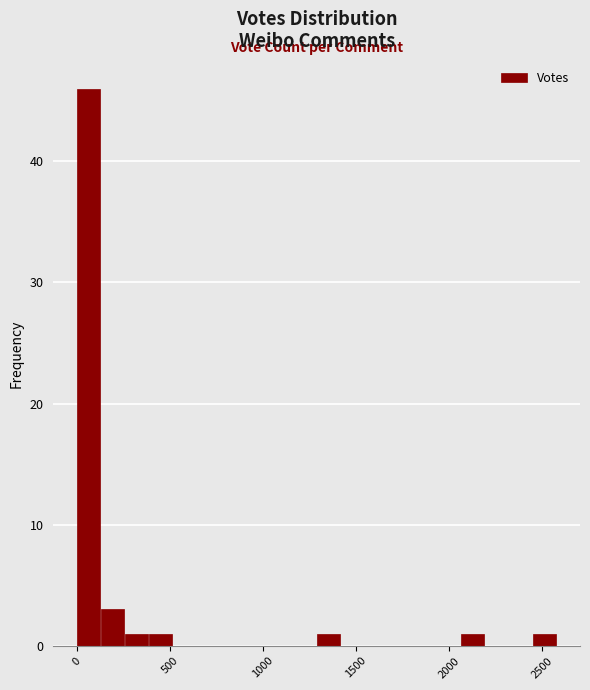

Around what value on the x-axis is the tallest bar? Give the approximate position of its centre, as read against the axis.

50